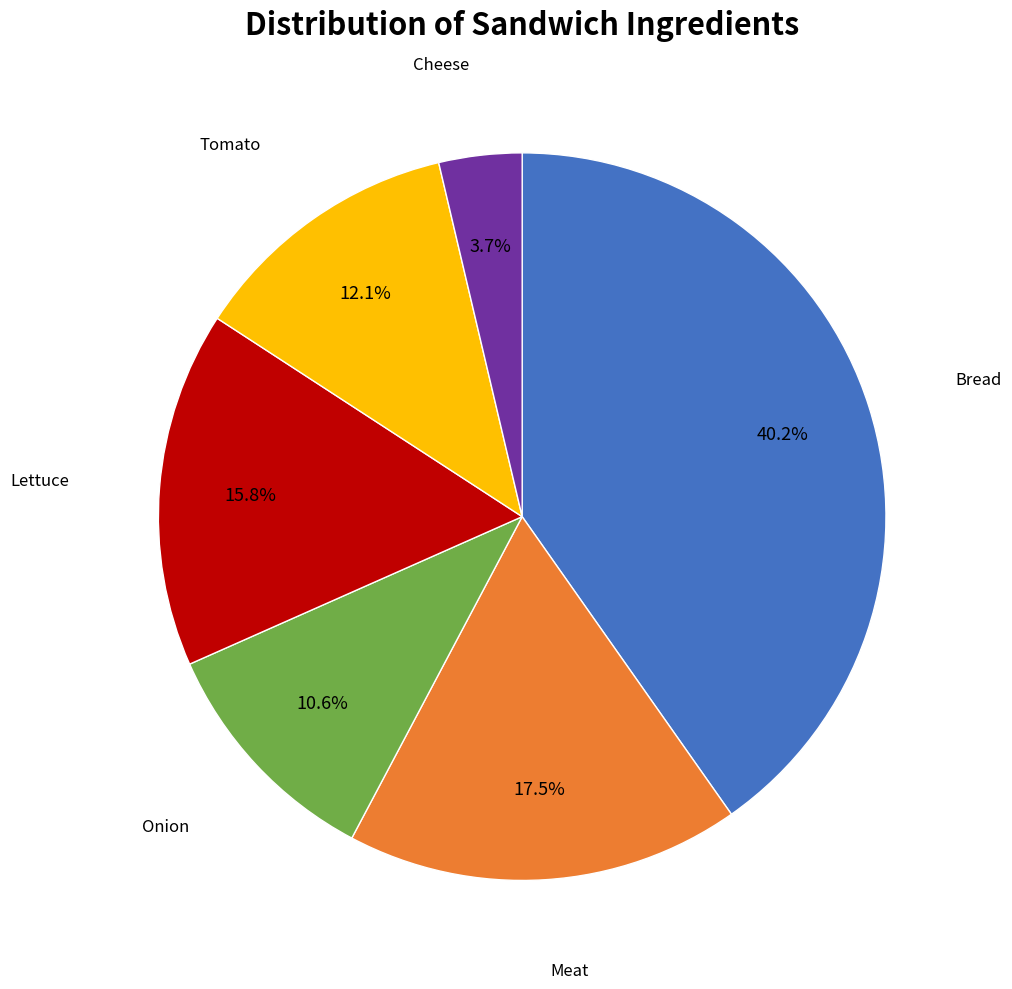

Is there a majority slice in this chart?

No